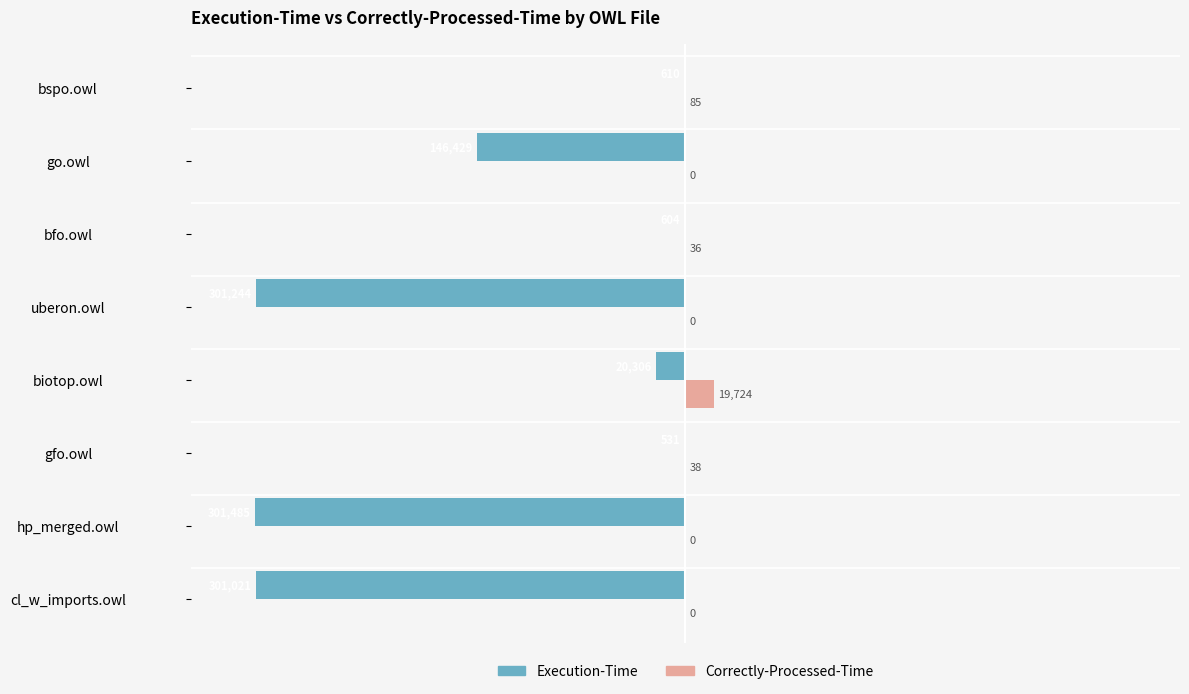

The Correctly-Processed-Time series shows 85 at bspo.owl. True or false?

True